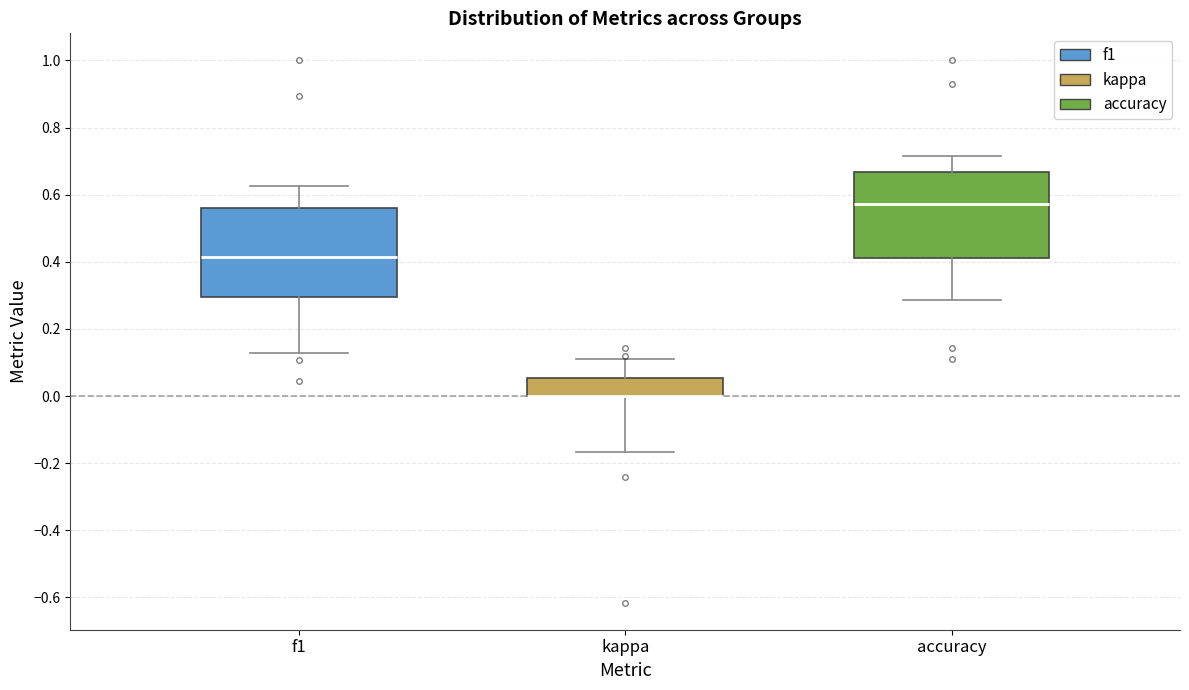

Where does the lower whisker of the box for f1 end on the y-axis? The values are not printed on the chart, so give them approximately, as read against the axis.

0.12